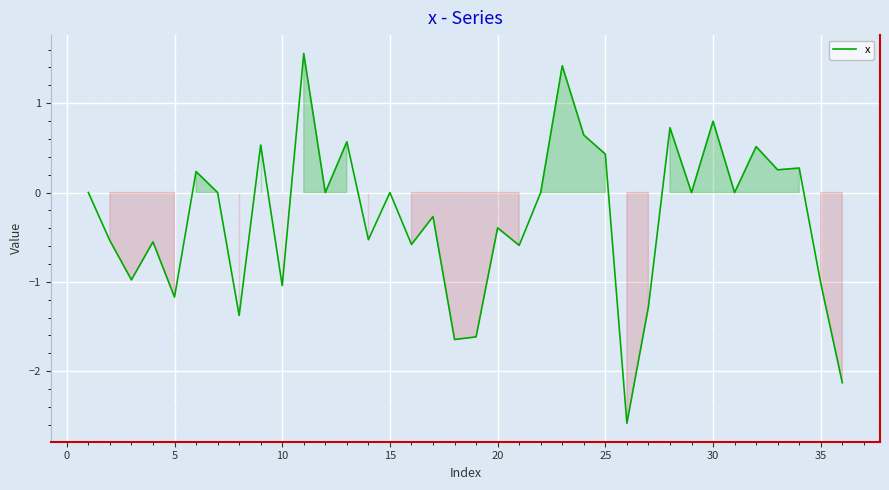

What is the difference between the maximum and minimum values?

4.1